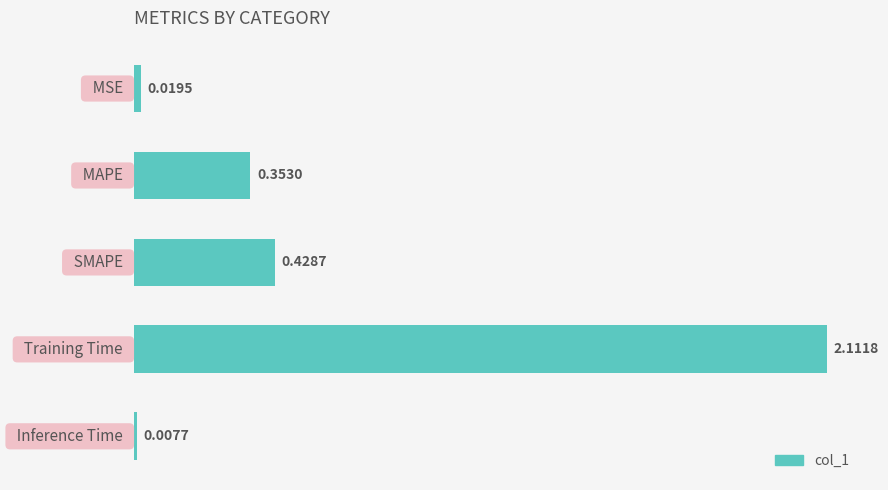

Are the bars horizontal?

Yes